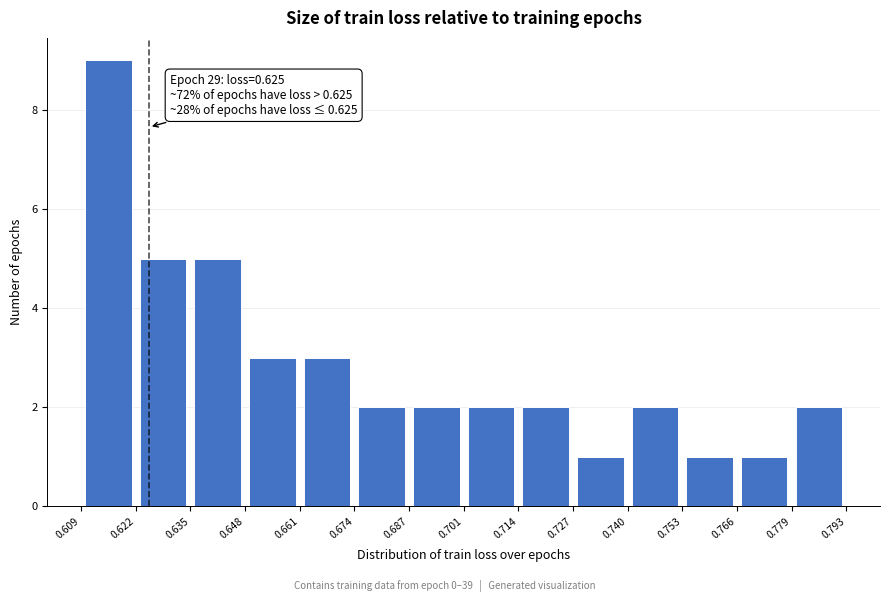

Which range on the x-axis has the tallest bar?

0.609 to 0.622